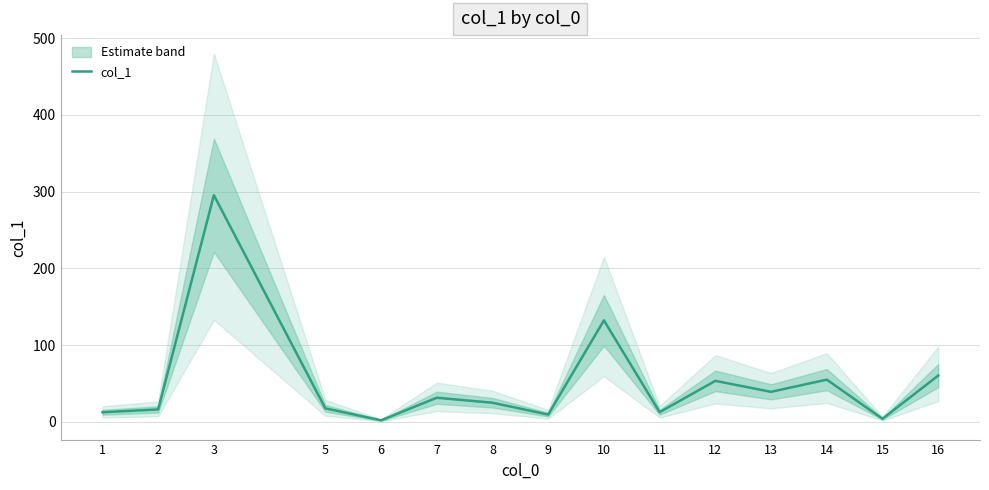

List the labels in order of value, smallest first.

6, 15, 9, 1, 11, 2, 5, 8, 7, 13, 12, 14, 16, 10, 3